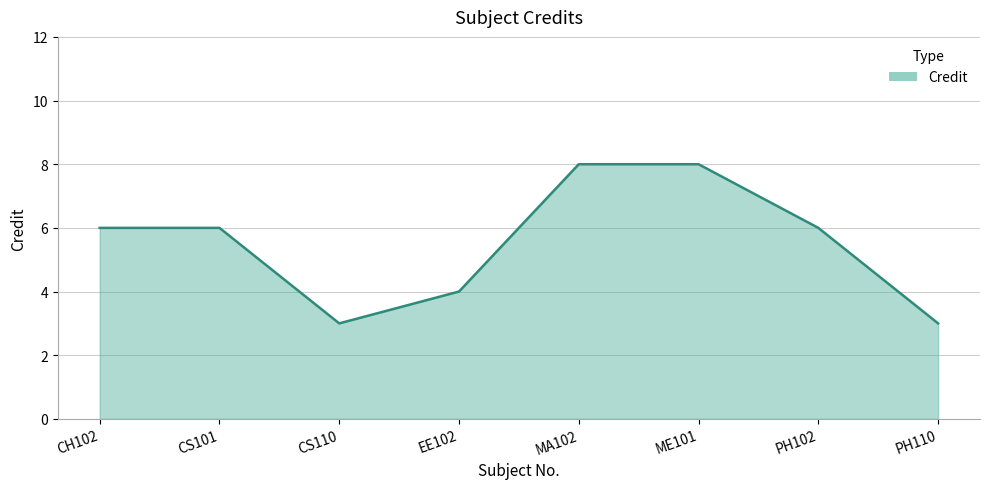

The chart shows a value of 6 at CS101. True or false?

True